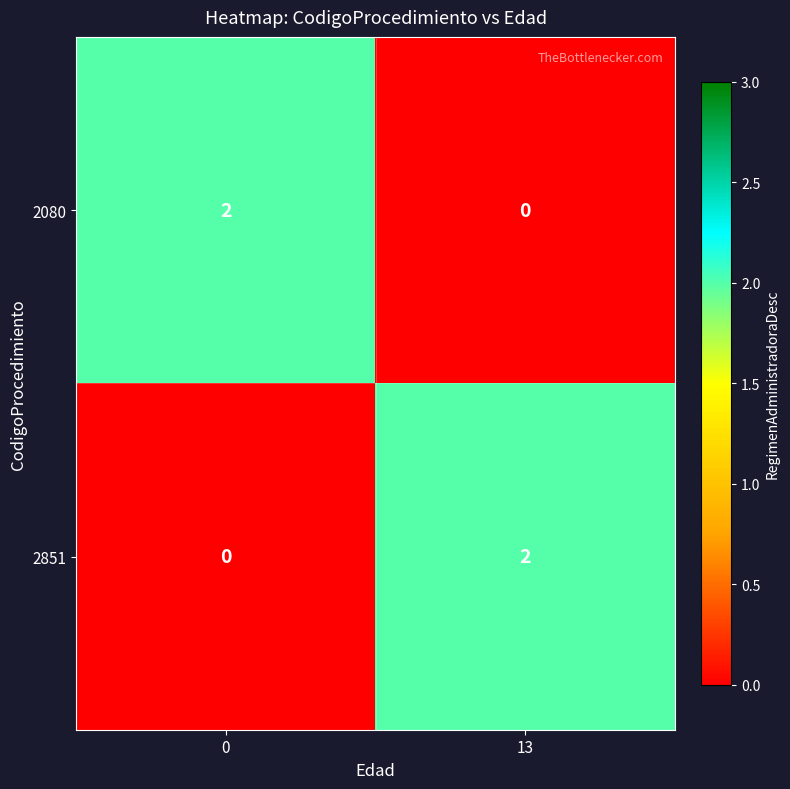

At 13, list the series in order from smallest to largest.

2080, 2851